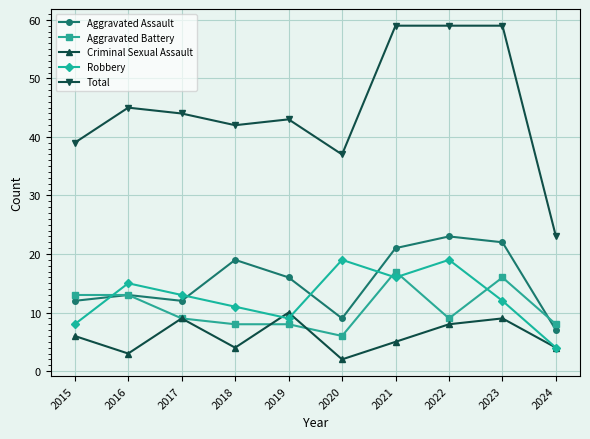

What is the difference between the highest and lowest values at 2017?

35